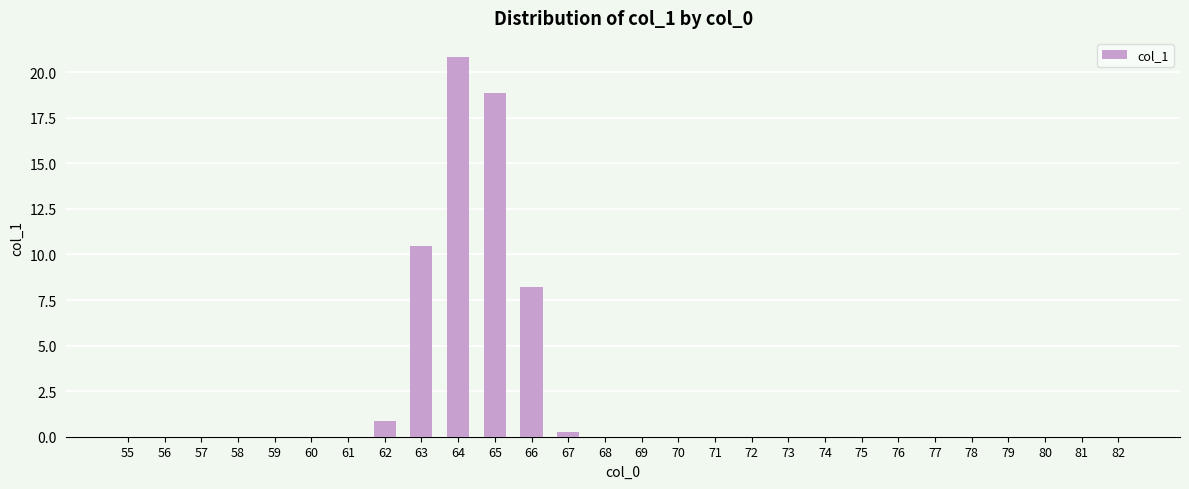

The value at 69 is 0.0. True or false?

True